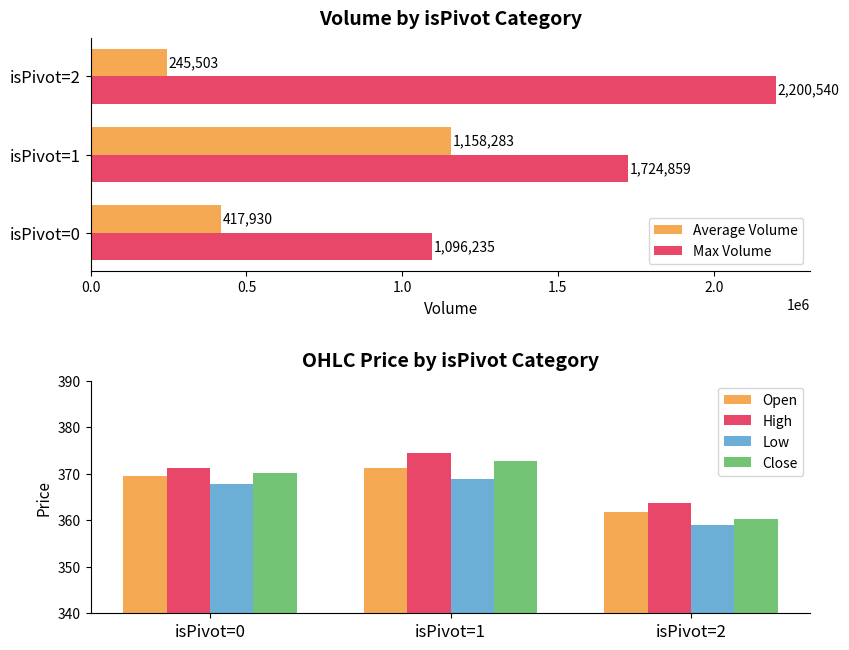

Which series has the largest total across all categories?

Max Volume